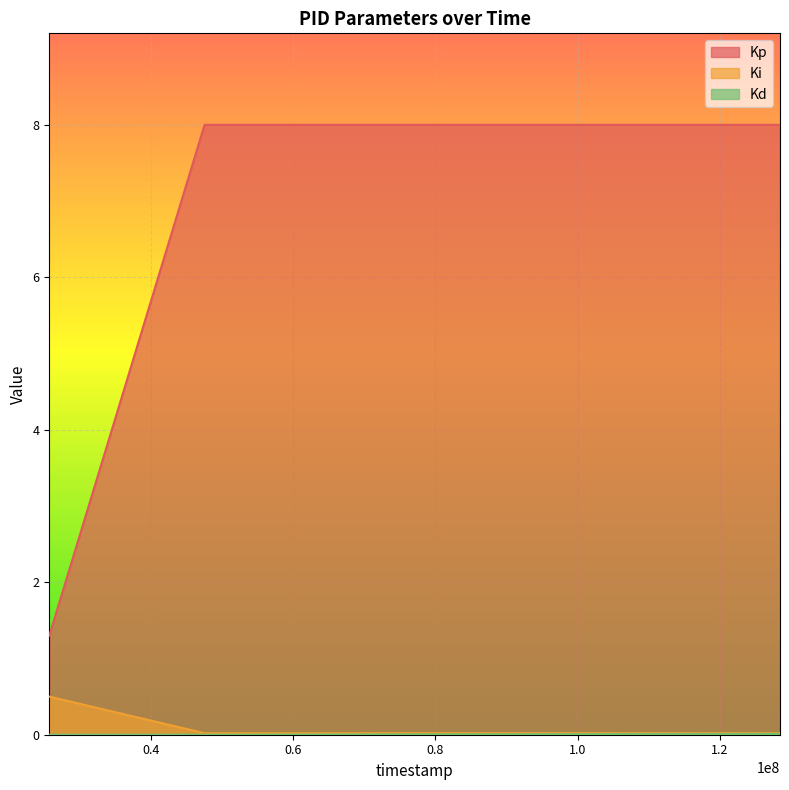

How many distinct data groups are displayed?

3